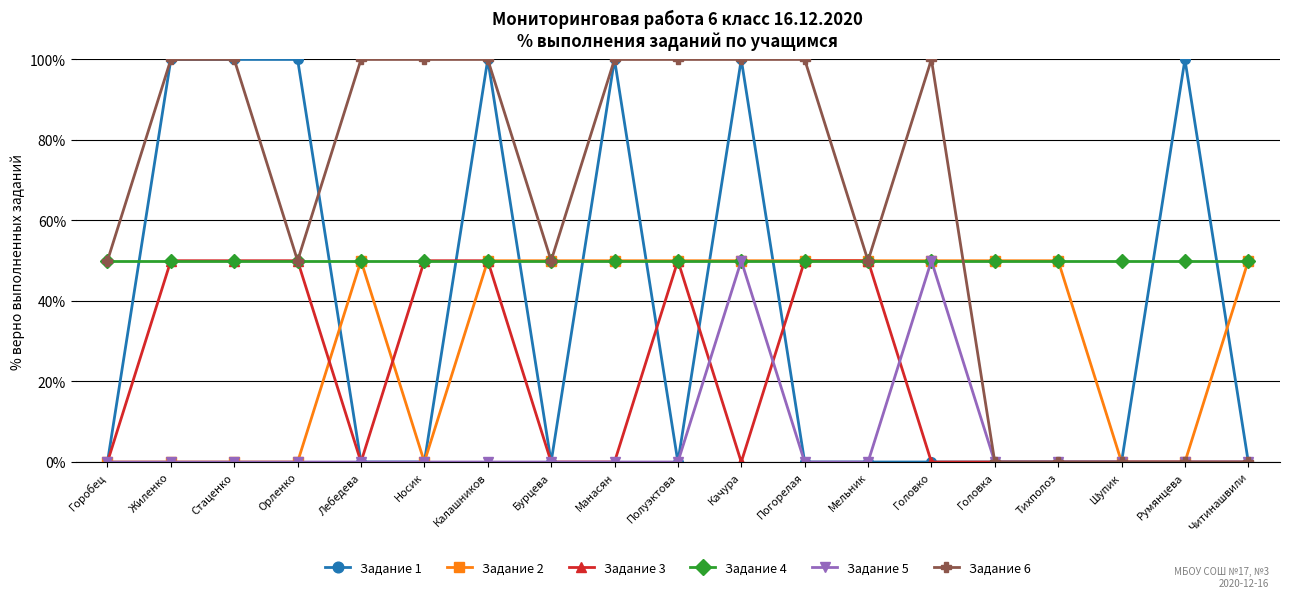

What is the total value across all series at Тихполоз?

100